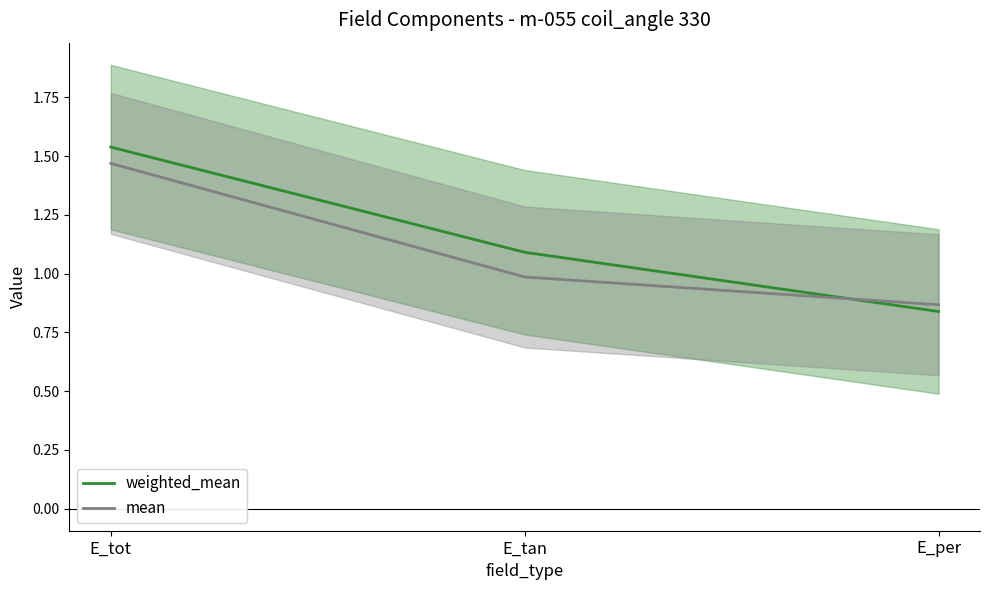

What position from the right is E_tot?

3